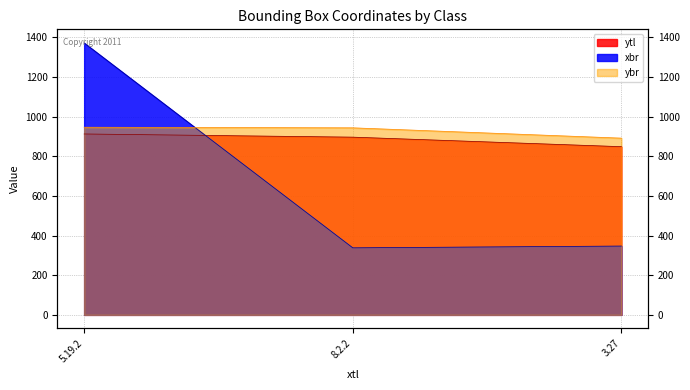

Reading left to right, list all the values displayed in this chart.

ytl: 912	896	848
xbr: 1371	338	347
ybr: 946	943	891